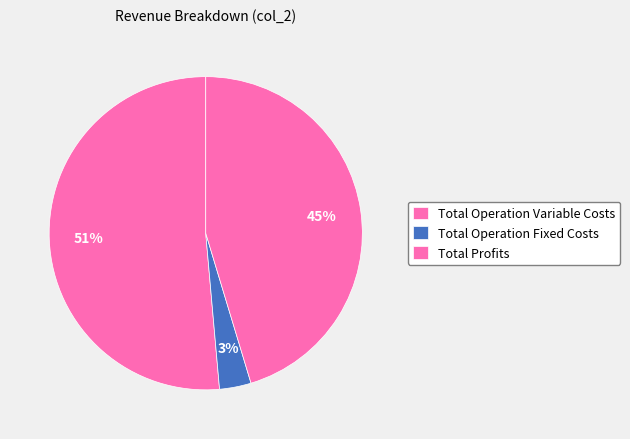

To the nearest percent, what portion does Total Operation Variable Costs represent?

51%